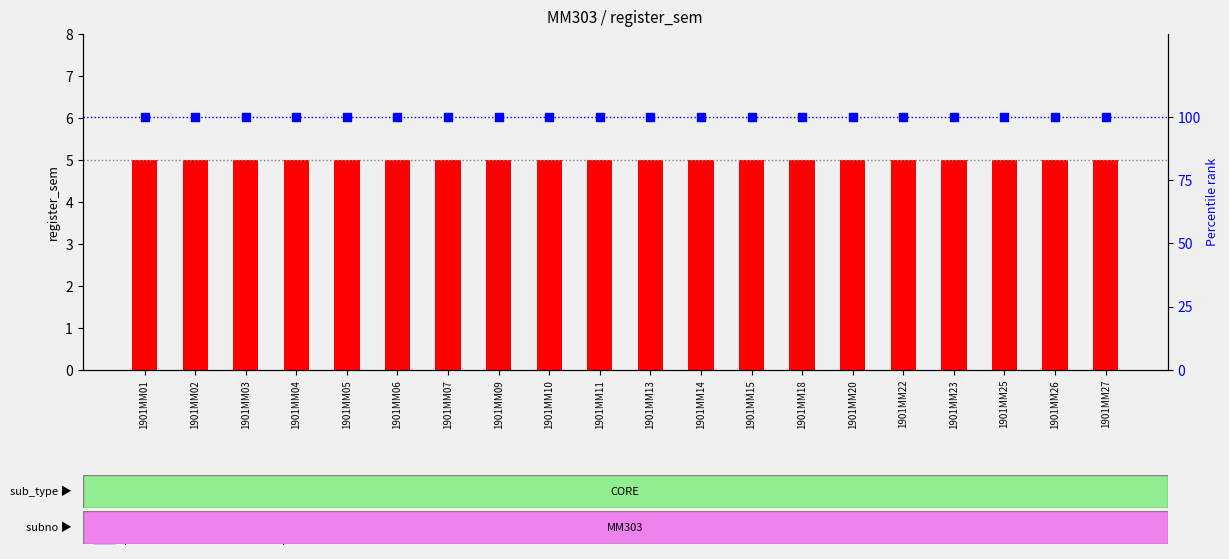

Which series reaches the minimum Y coordinate?

register_sem (sem number)